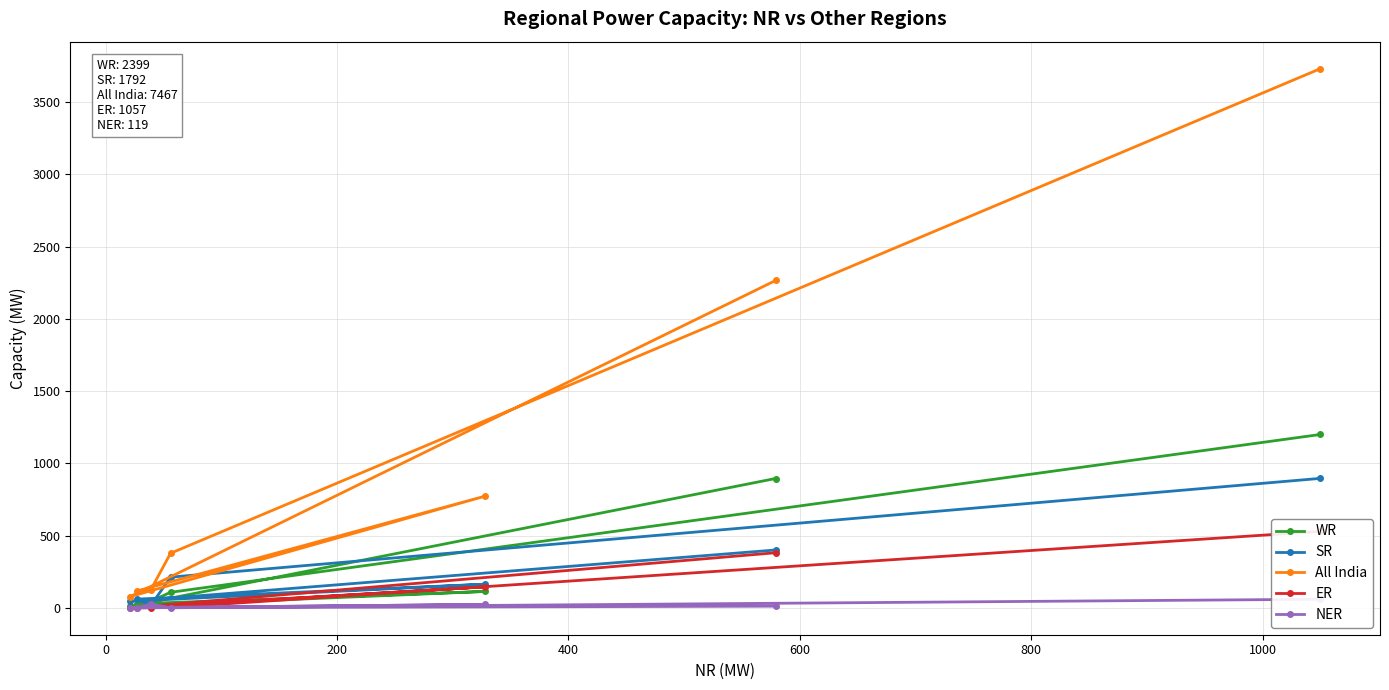

How many positive values does the NER series have?

4